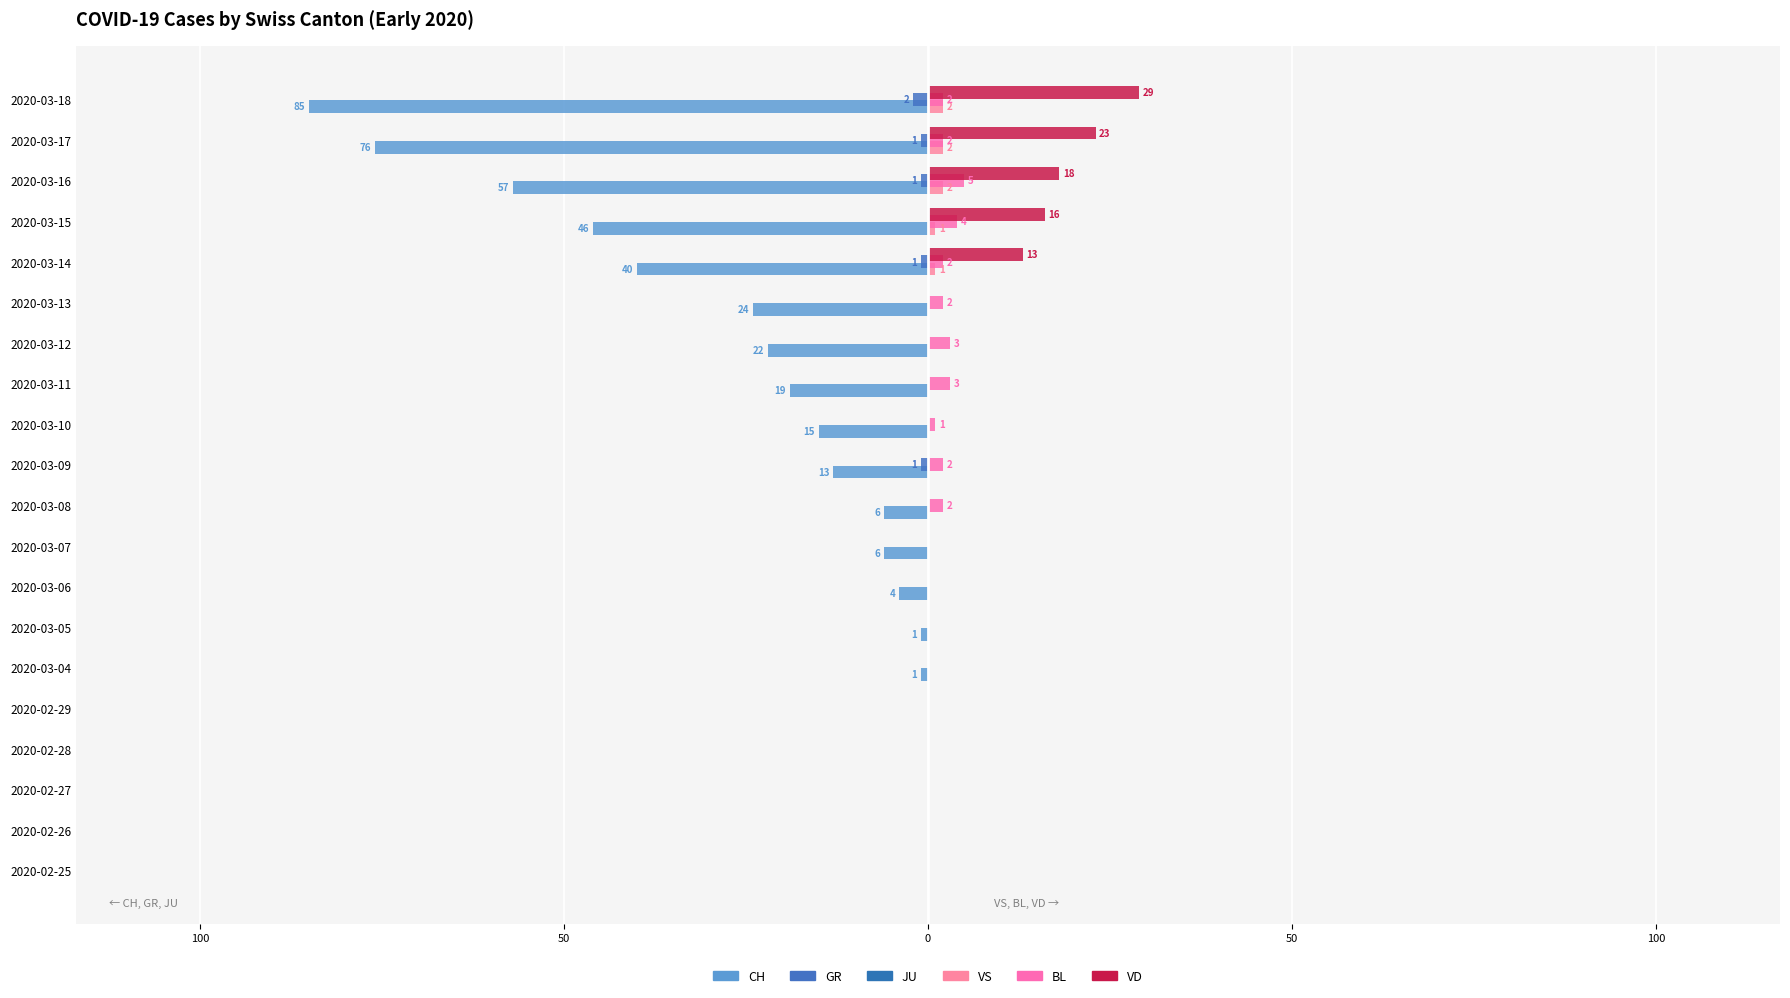

What are all the series names shown in the legend?

CH, GR, JU, VS, BL, VD